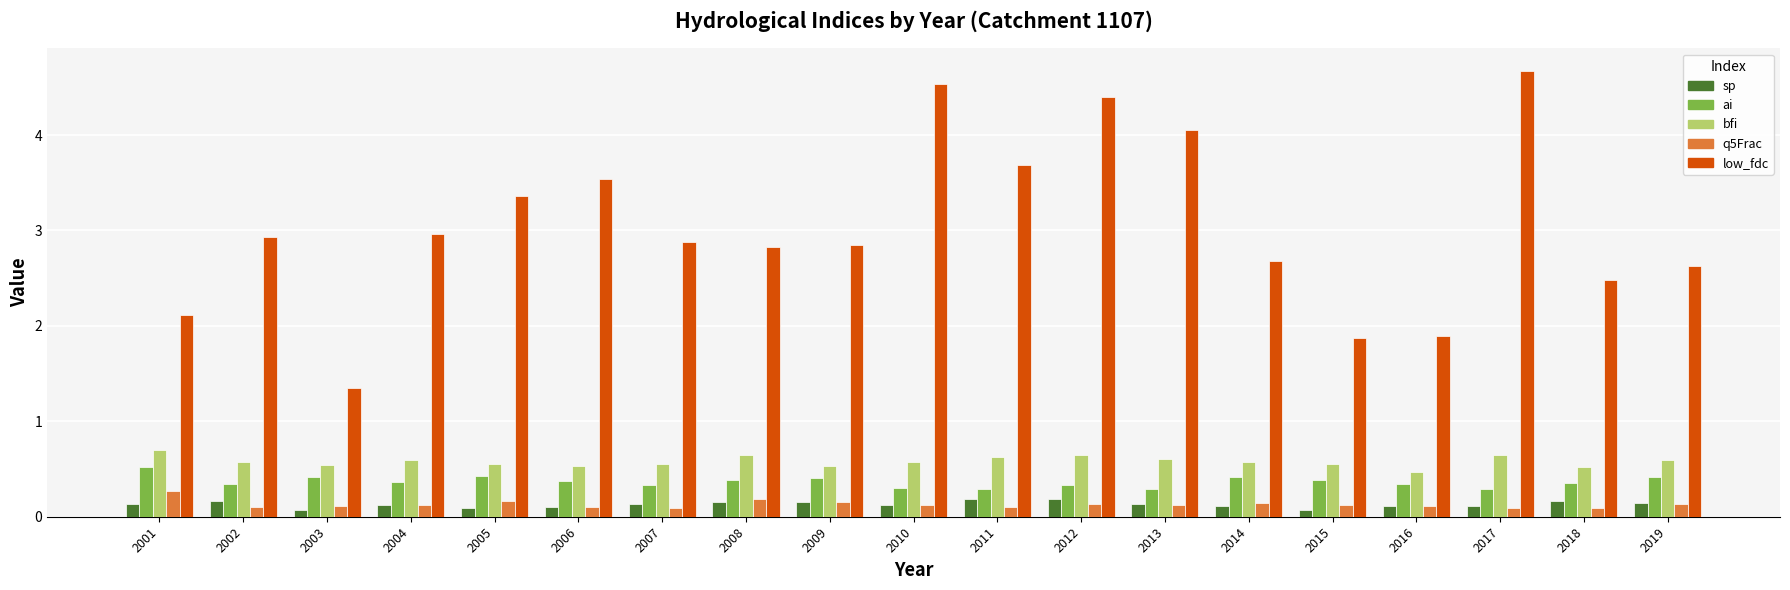

What is the average value of the q5Frac series?

0.1